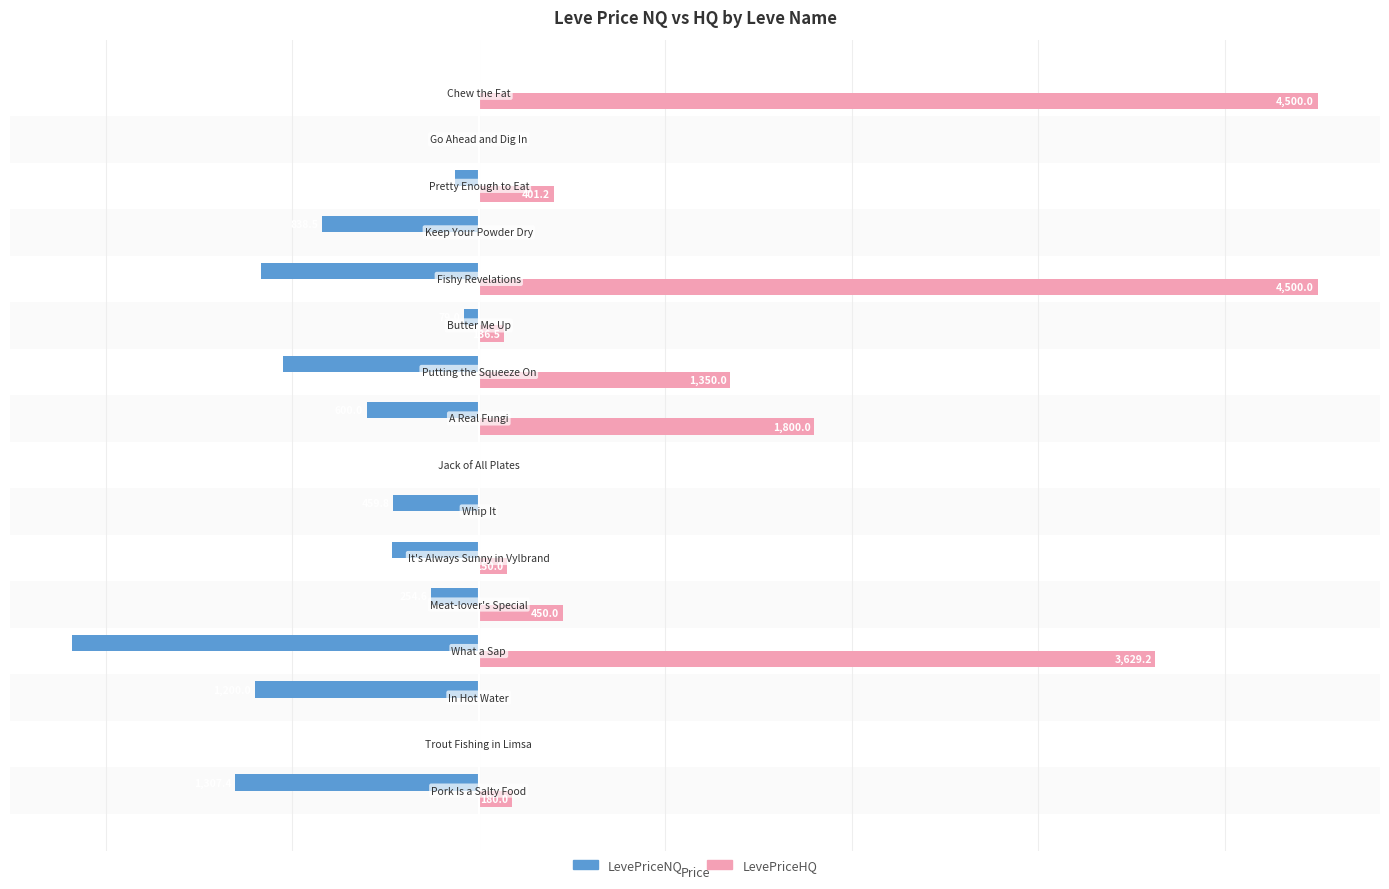

What is the difference between the maximum and minimum values in the LevePriceHQ series?

4500.0